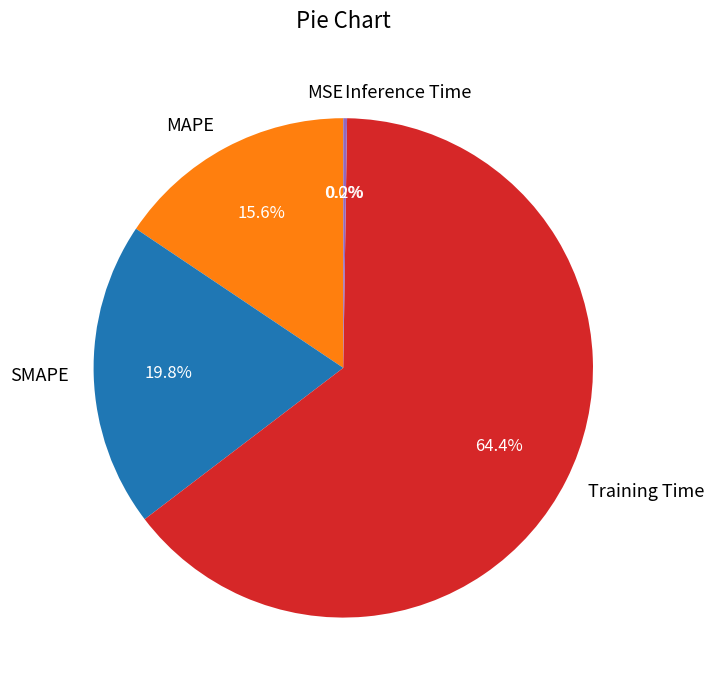

To the nearest percent, what portion does MAPE represent?

16%